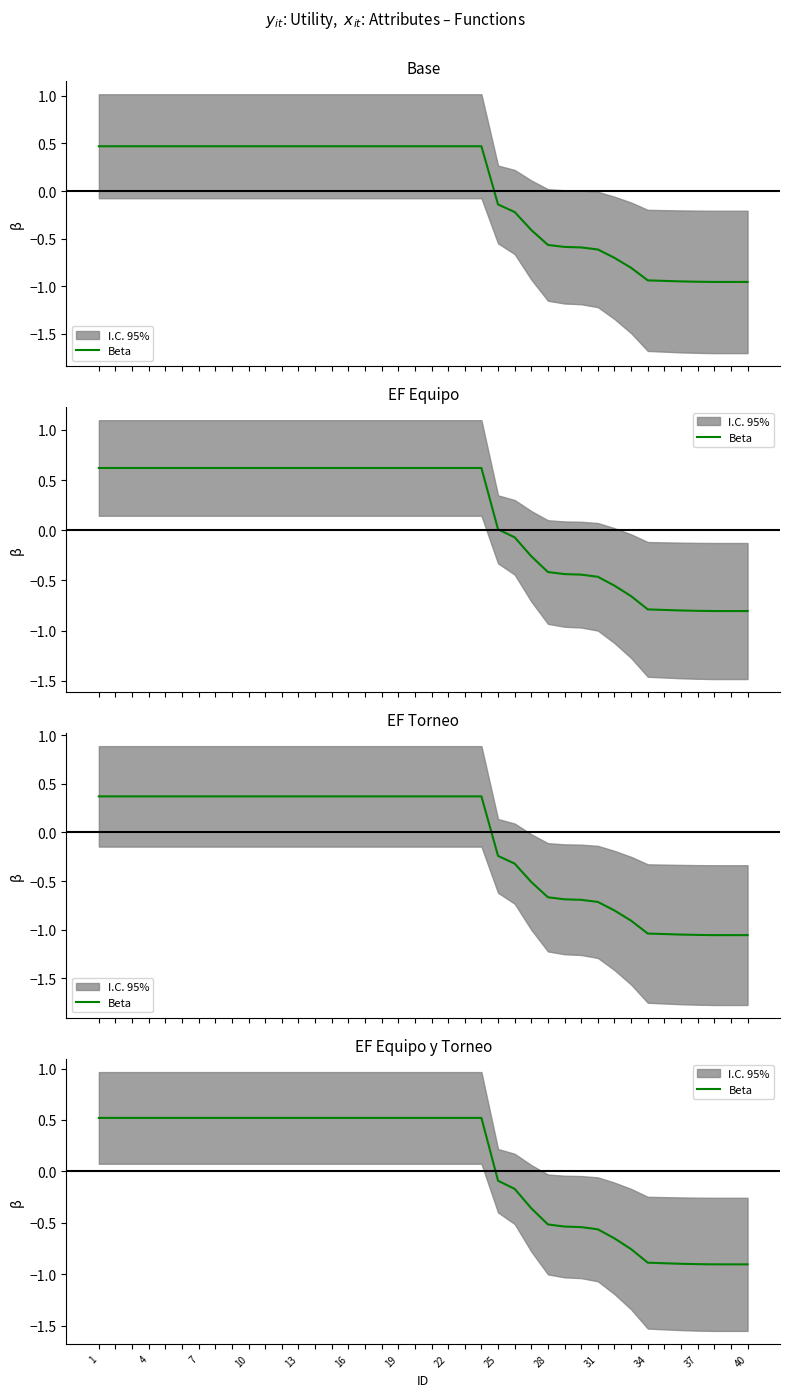

At which label does the data first exceed 0?

1